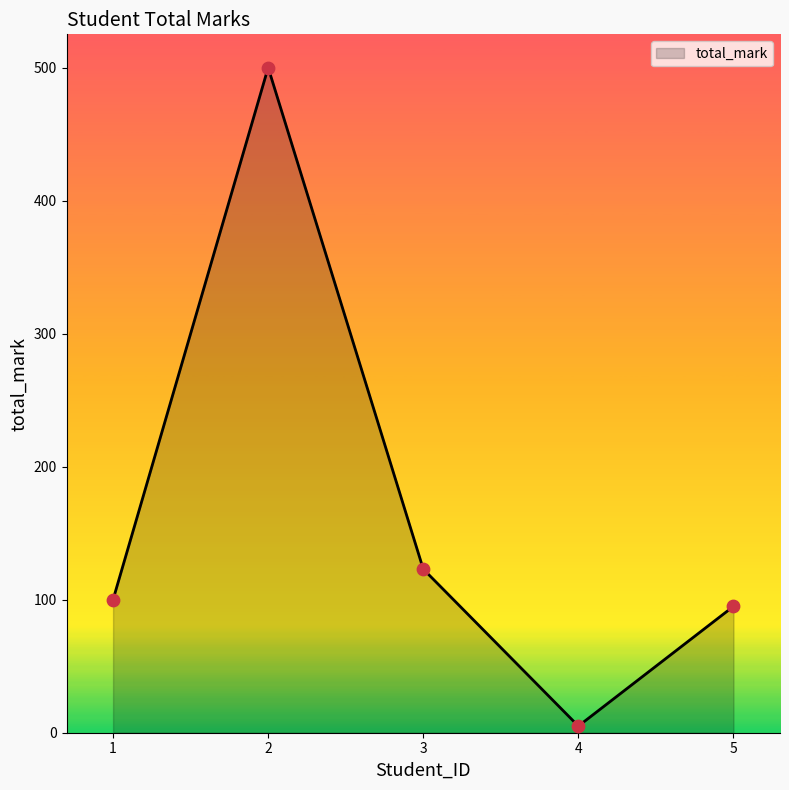

Approximately how many times larger is the value at 2 compared to 5?

5.3